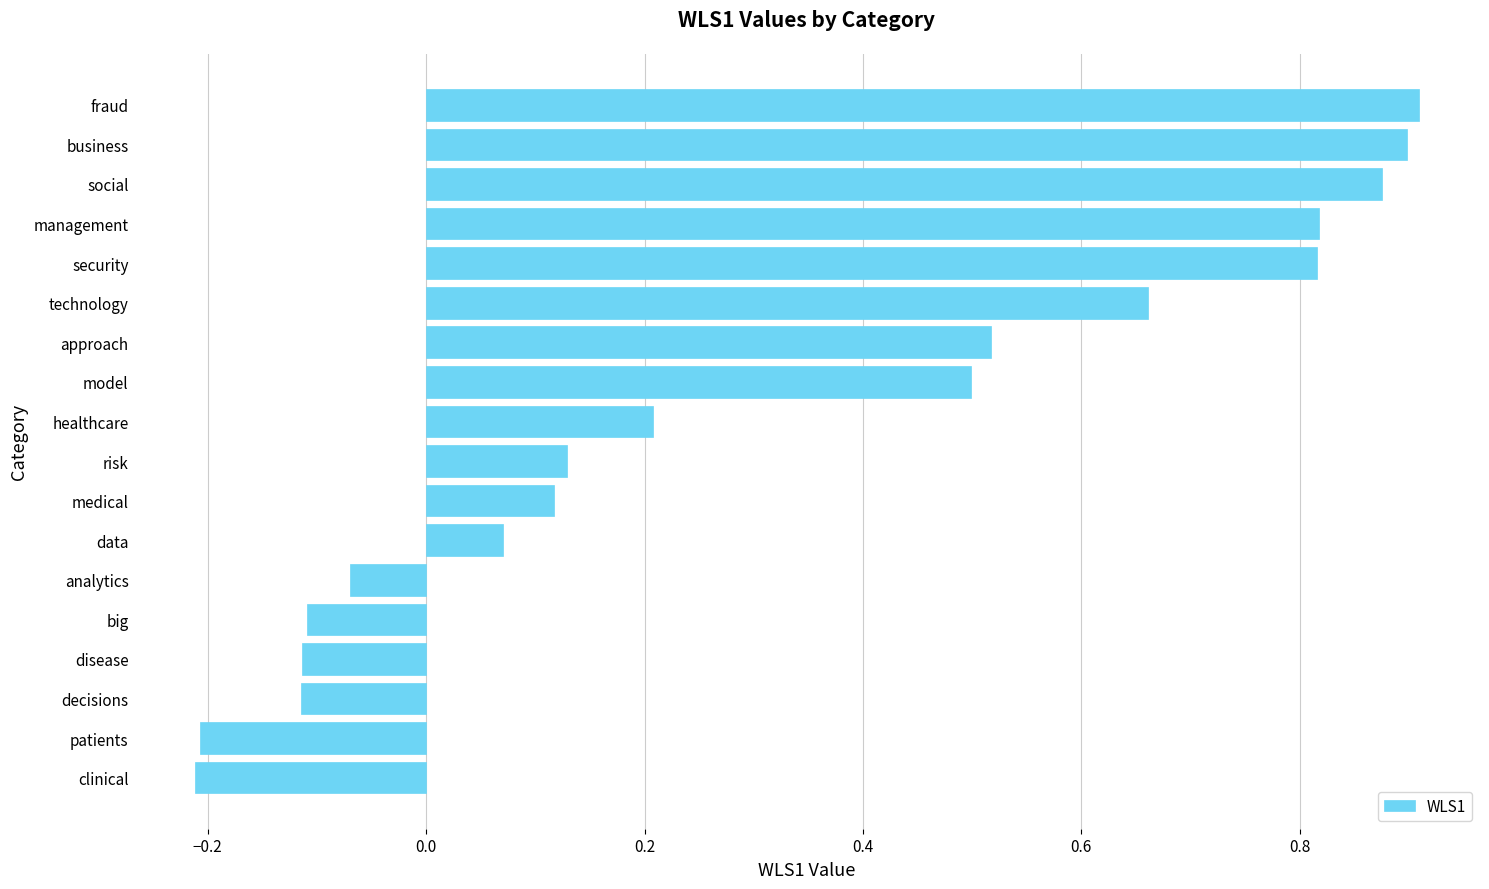

What is the difference between the maximum and minimum values?

1.1